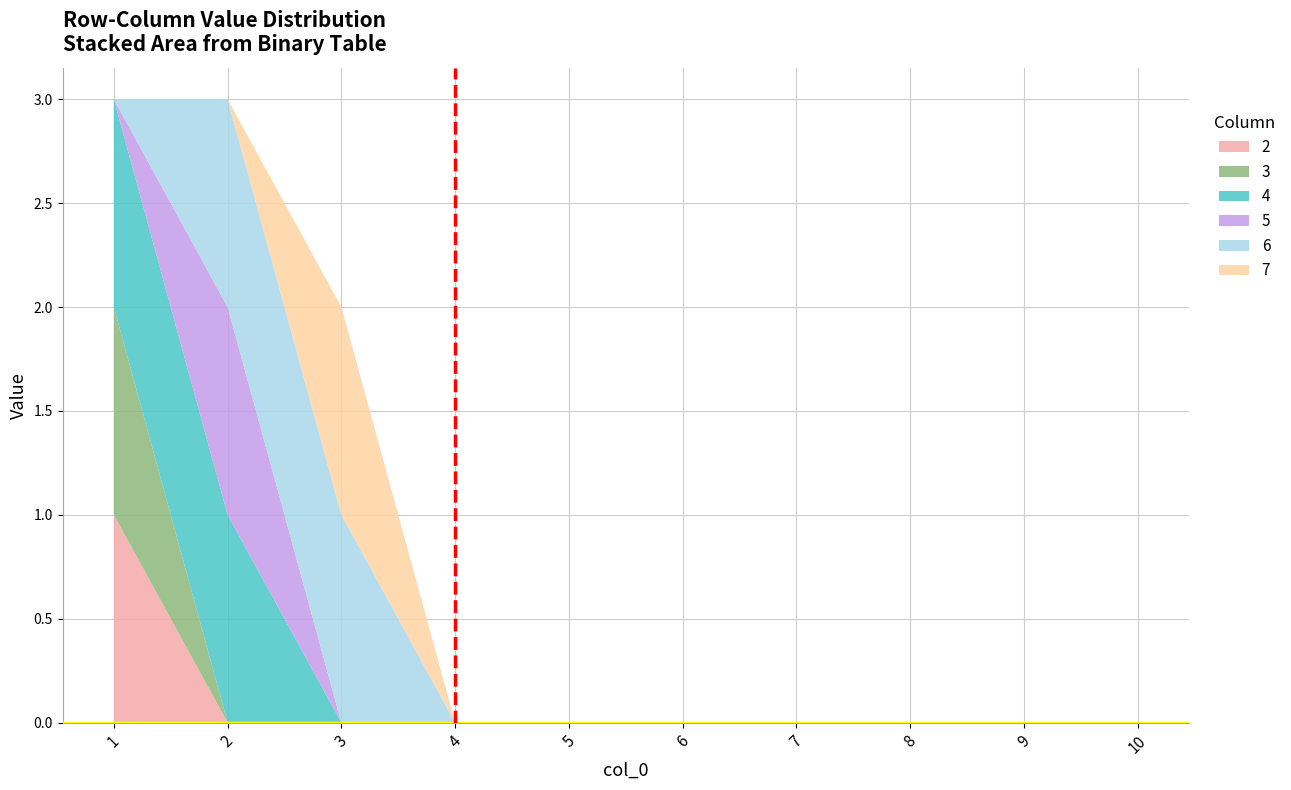

Reading left to right, transcribe all the data shown in this chart.

2: 1=1	2=0	3=0	4=0	5=0	6=0	7=0	8=0	9=0	10=0
3: 1=1	2=0	3=0	4=0	5=0	6=0	7=0	8=0	9=0	10=0
4: 1=1	2=1	3=0	4=0	5=0	6=0	7=0	8=0	9=0	10=0
5: 1=0	2=1	3=0	4=0	5=0	6=0	7=0	8=0	9=0	10=0
6: 1=0	2=1	3=1	4=0	5=0	6=0	7=0	8=0	9=0	10=0
7: 1=0	2=0	3=1	4=0	5=0	6=0	7=0	8=0	9=0	10=0